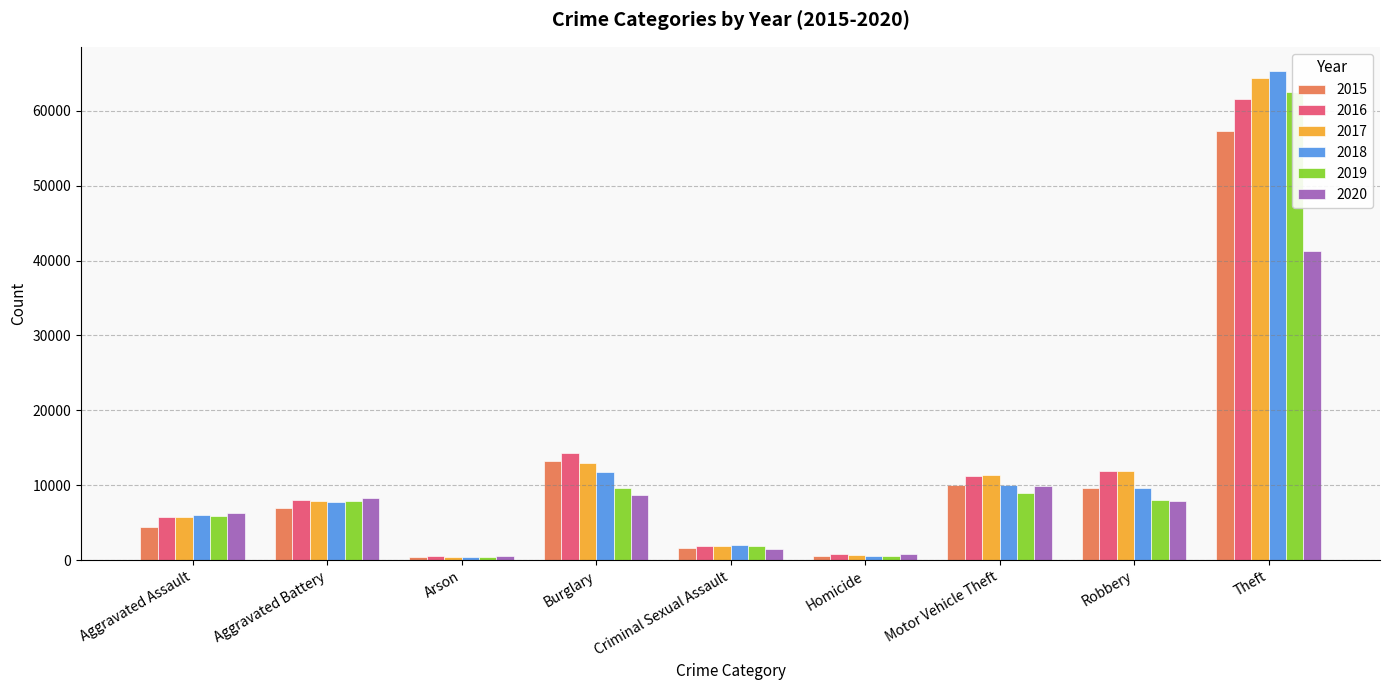

Between Criminal Sexual Assault and Theft, which is larger?

Theft